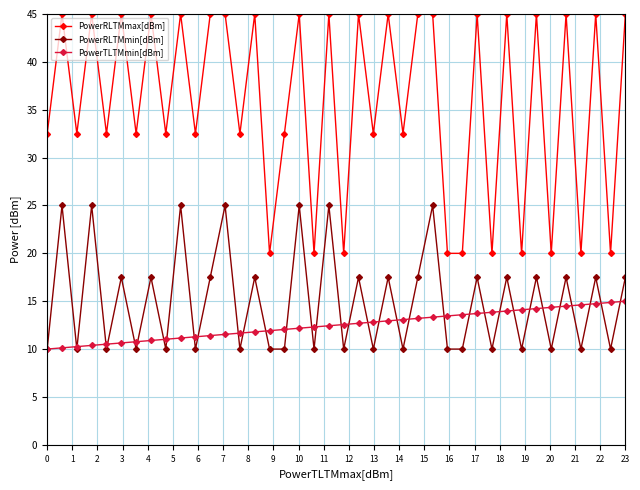

What is the value of the PowerRLTMmin[dBm] point at the 38th from the left?

17.5